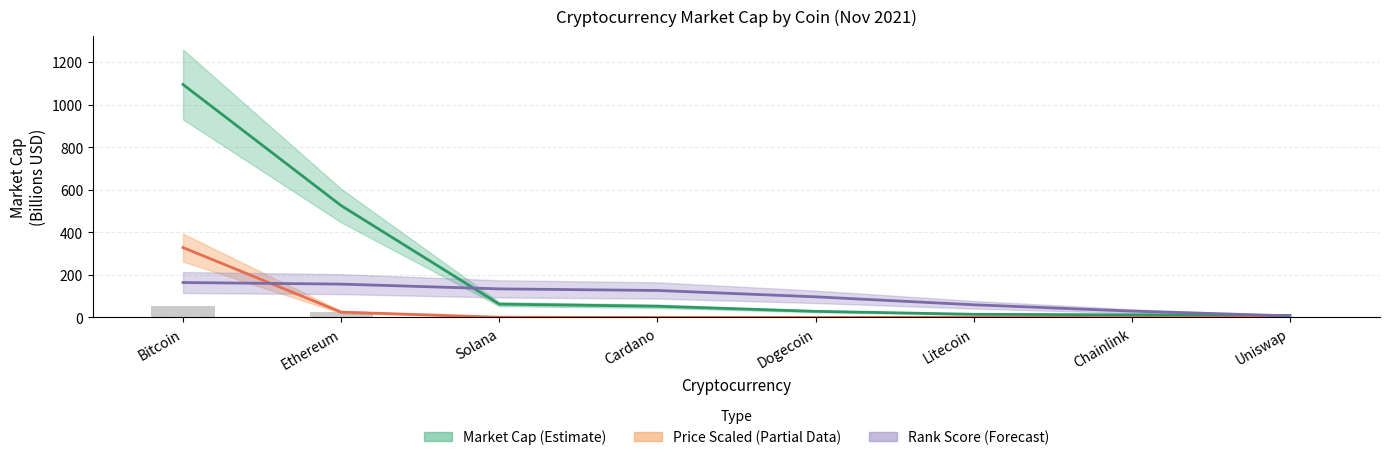

At which label is Observed (bars) closest to 27?

Ethereum